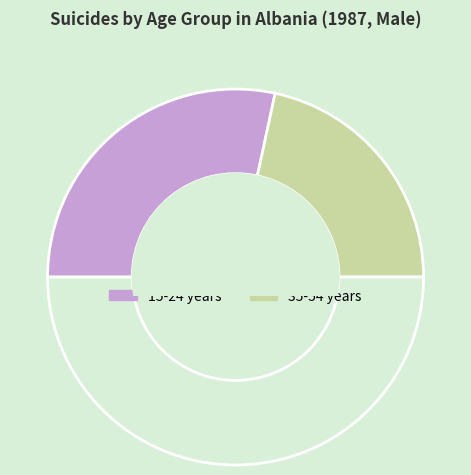

Count the number of slices in the pie.

3